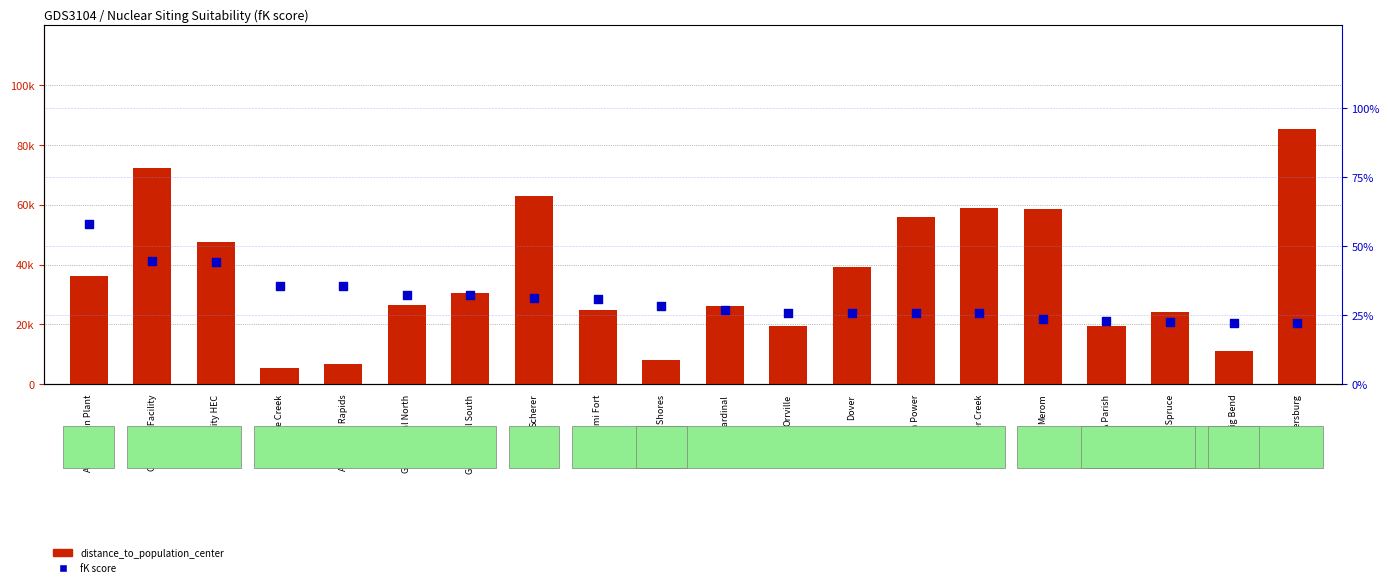

Which series reaches the maximum Y coordinate?

distance_to_population_center